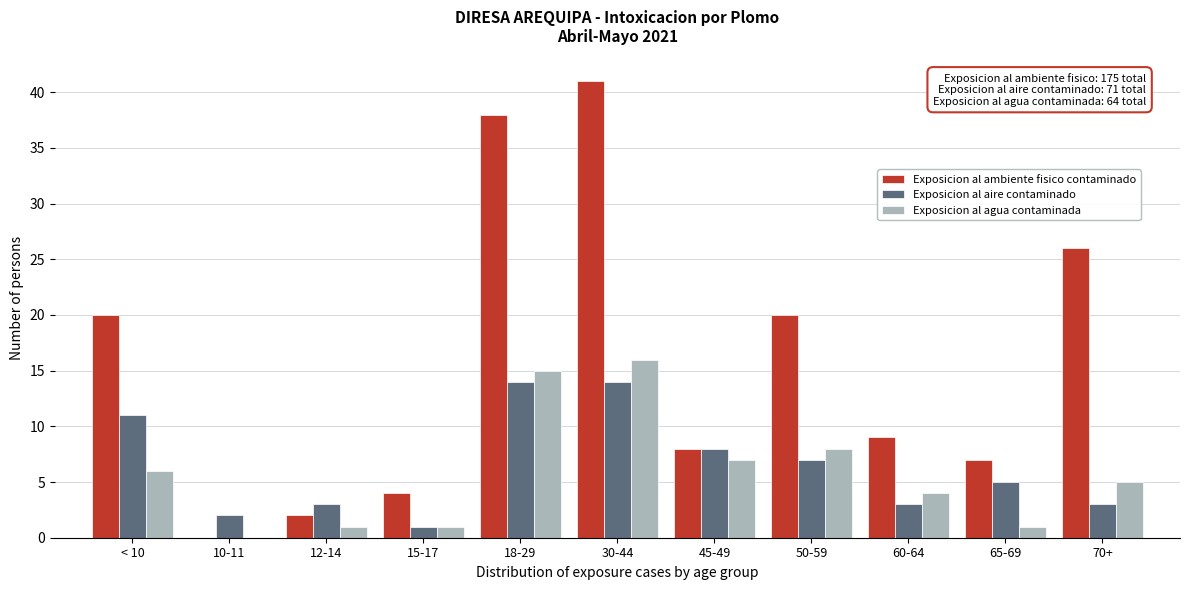

What is the sum of the Exposicion al ambiente fisico contaminado values at 30-44 and 45-49?

49